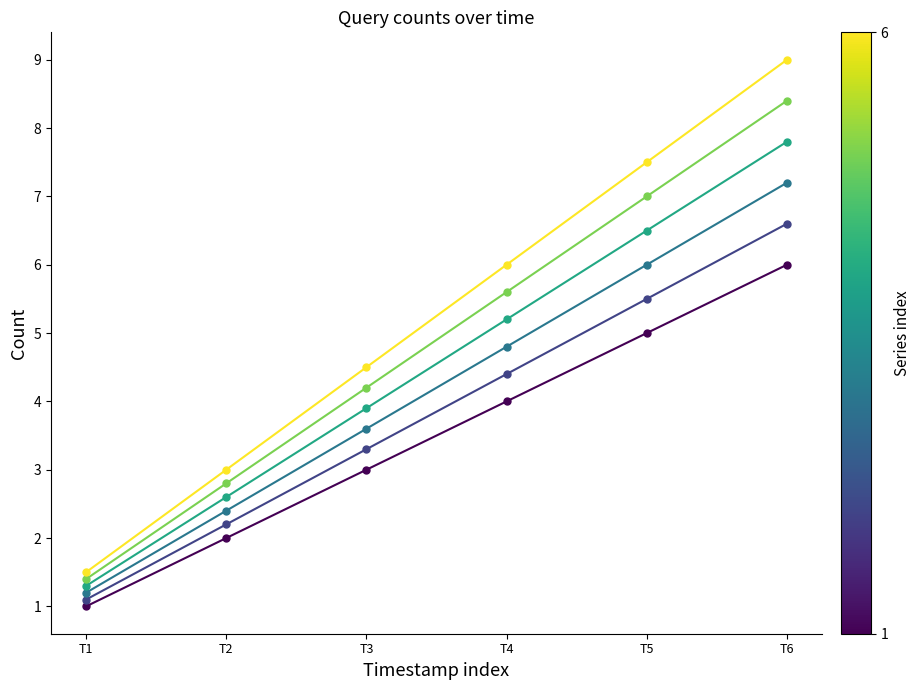

At which category is the sum across all series the highest?

T6